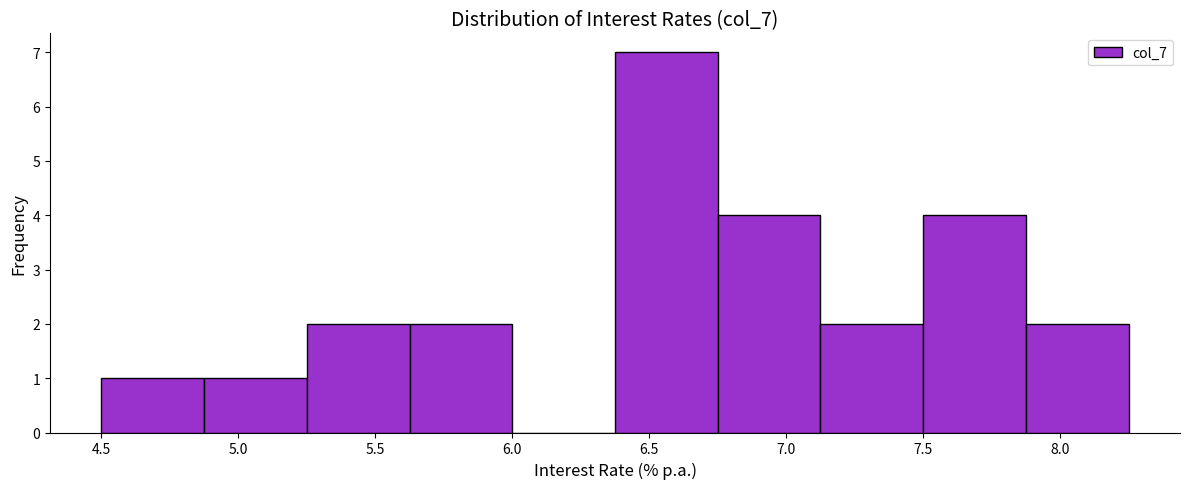

What is the height of the bar covering 6.375 to 6.750 on the x-axis? Neither the bar edges nor the heights are printed on the chart, so give them approximately, as read against the axes.

7